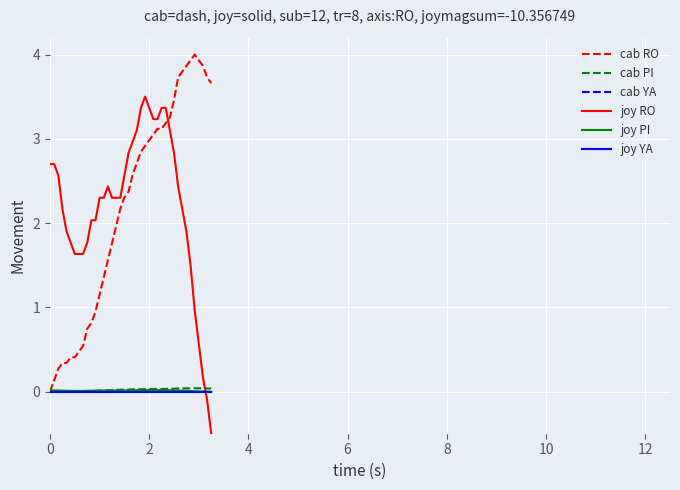

What is the value of the cab RO point at the 25th from the left?

3.0